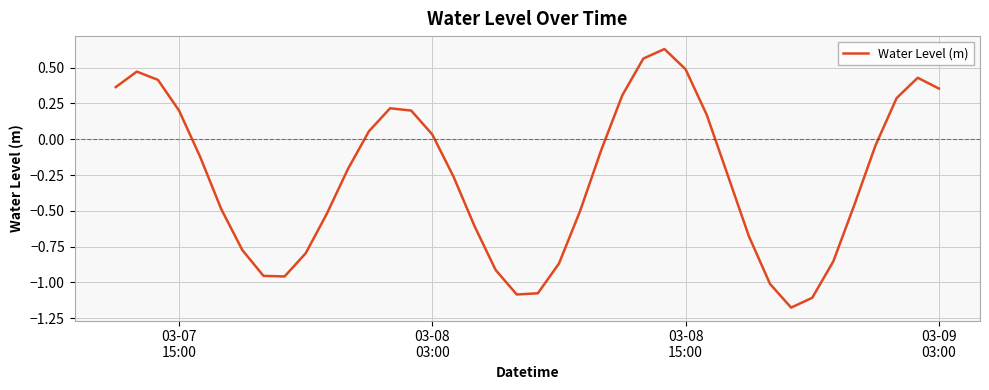

Count the number of data series in this chart.

1